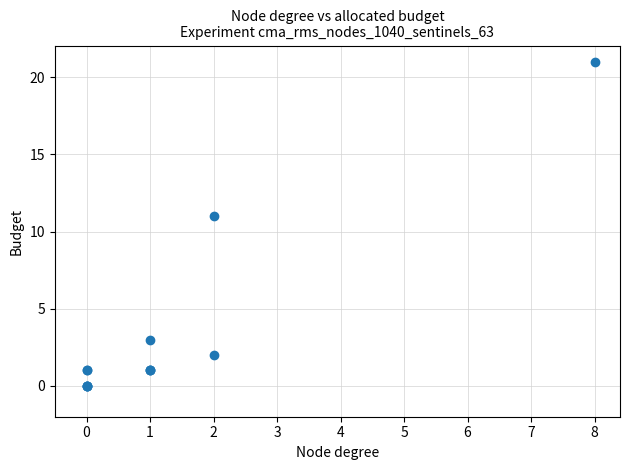

What Y value in the scatter plot is closest to 10?

11